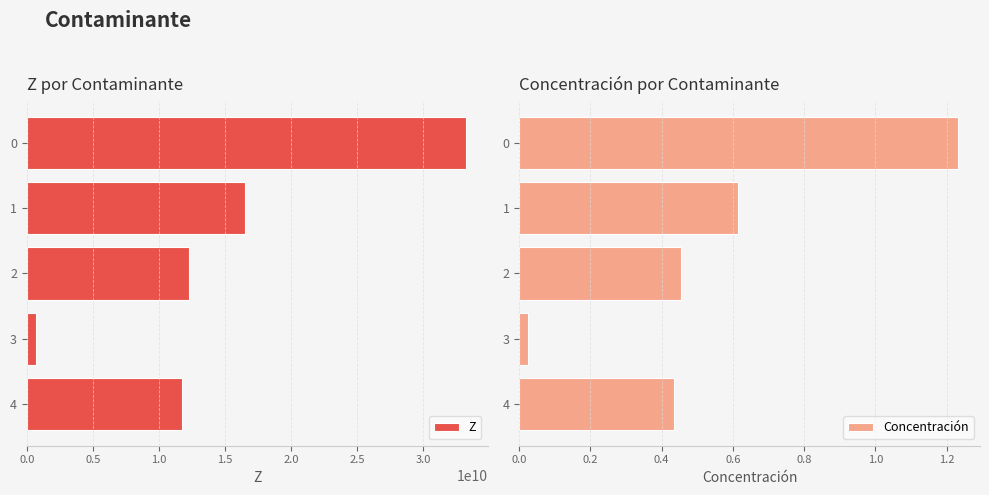

Which series has the largest total across all categories?

Z